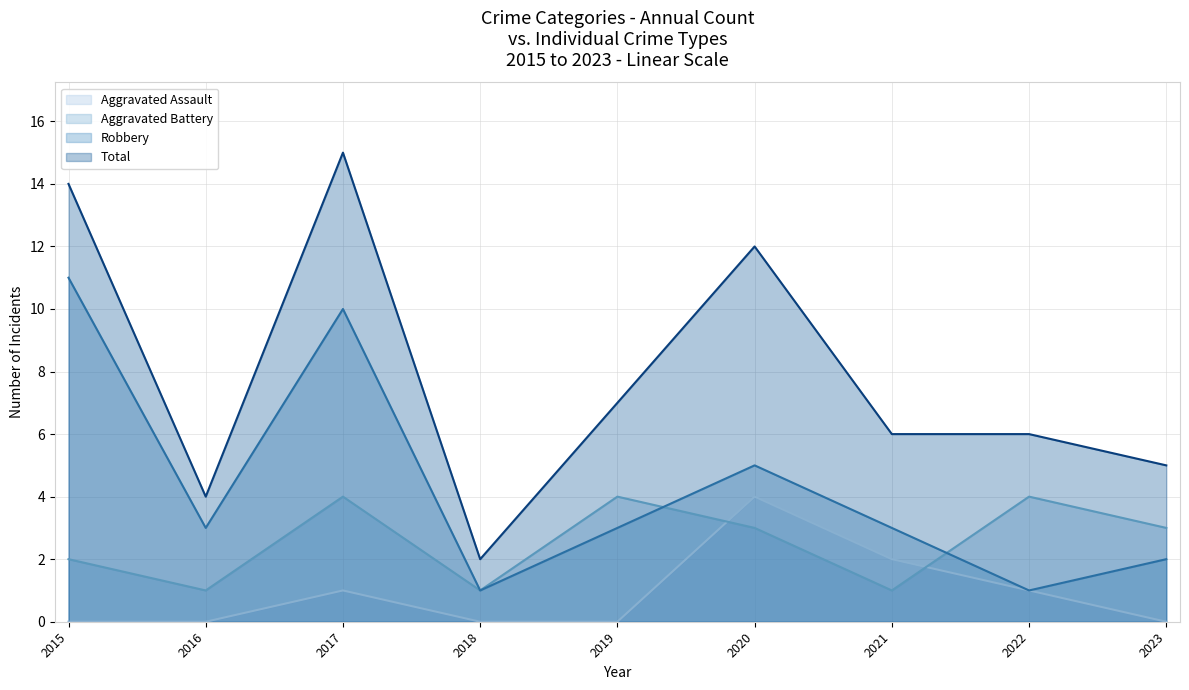

True or false: Robbery and Aggravated Assault cross at least once.

False